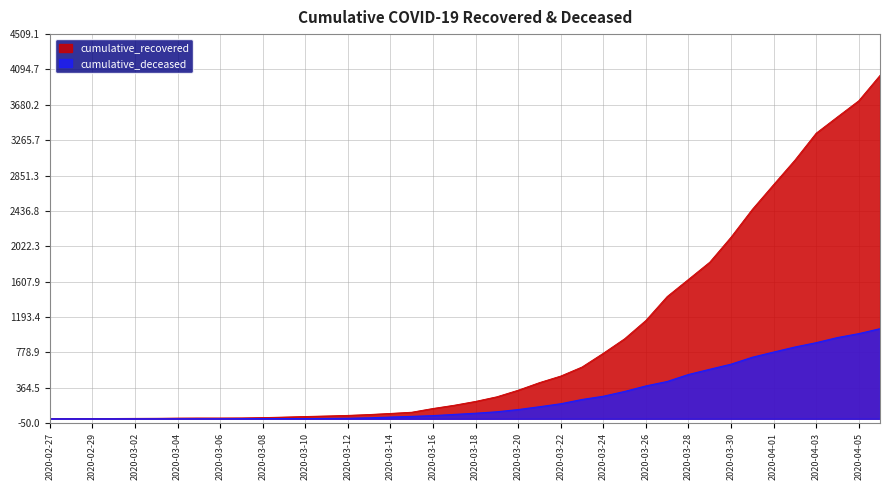

List the series in order of their overall mean, highest first.

cumulative_recovered, cumulative_deceased